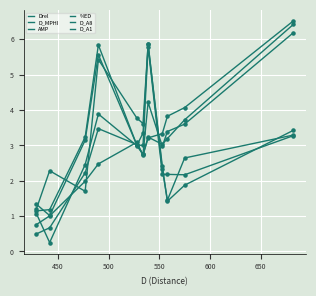

At how many categories does at least one series exceed 3?

9